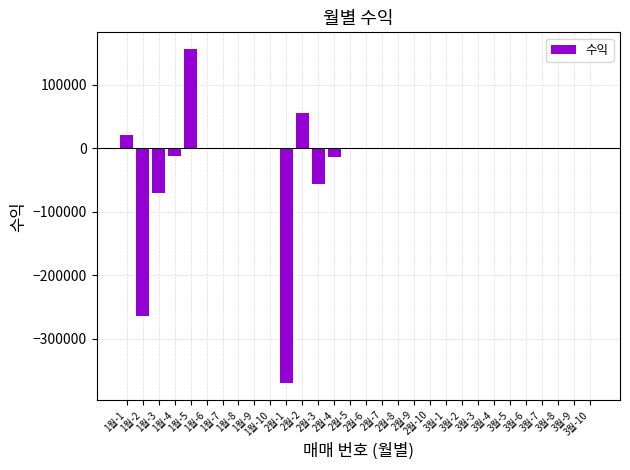

At which label does the data first exceed 0?

1월-1